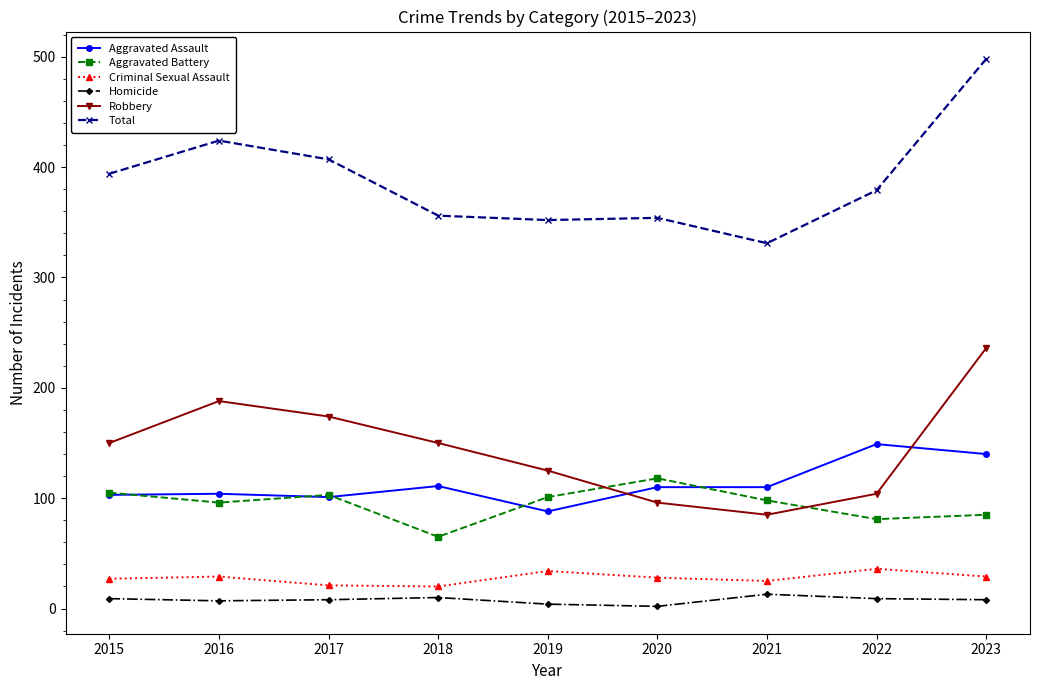

True or false: Aggravated Assault and Total cross at least once.

False